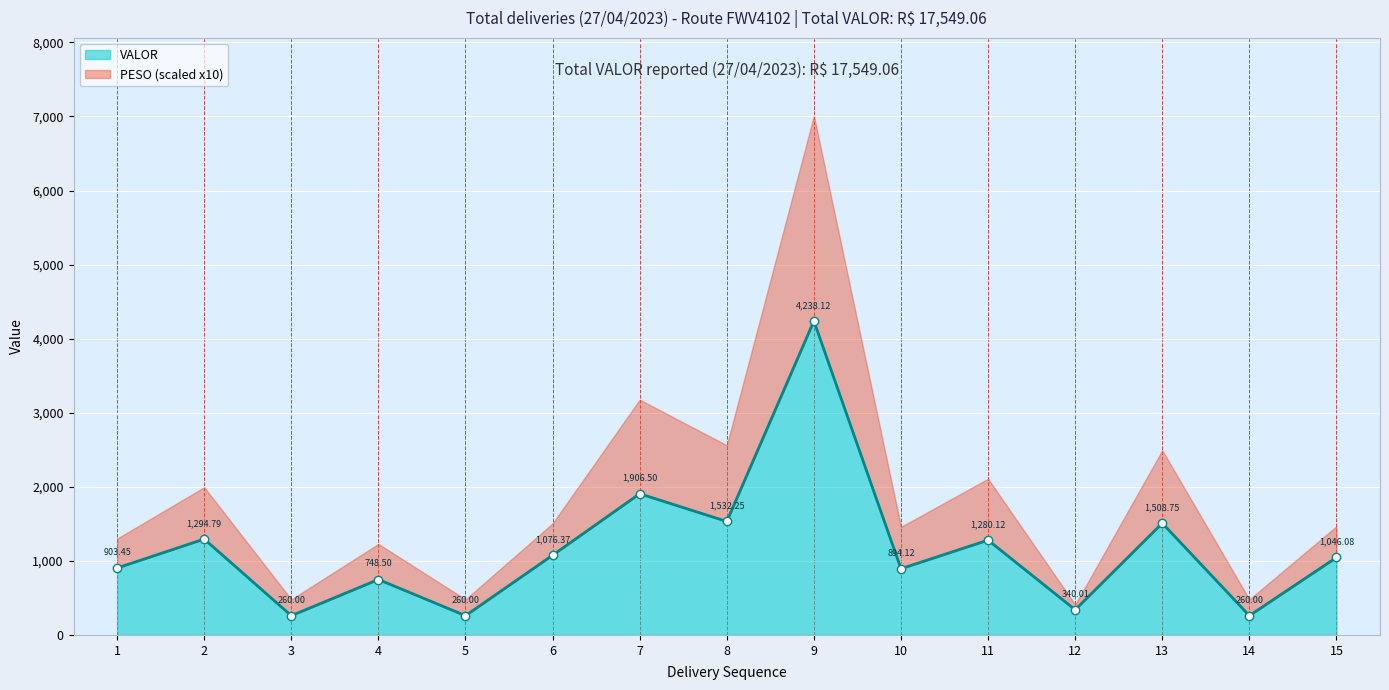

Which series changed the most between 4 and 15?

VALOR